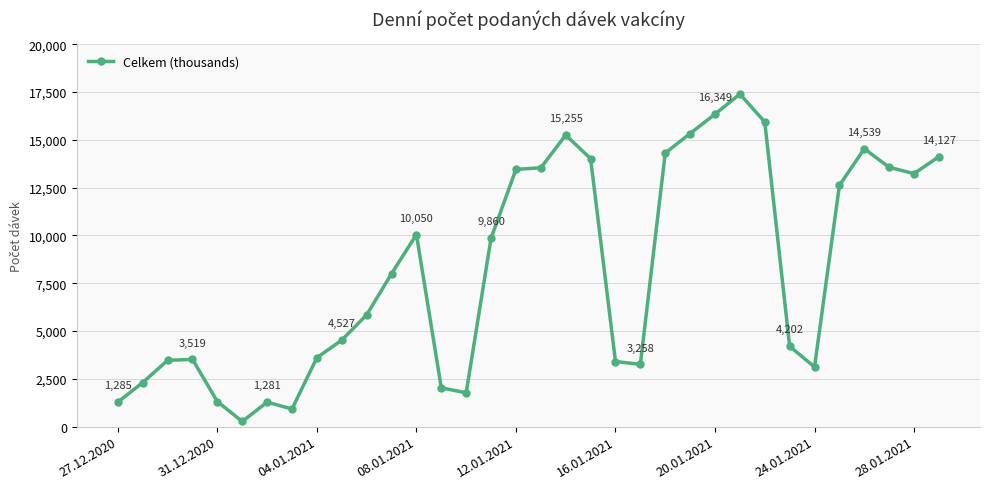

True or false: the data has more than 1 interior local peaks.

True